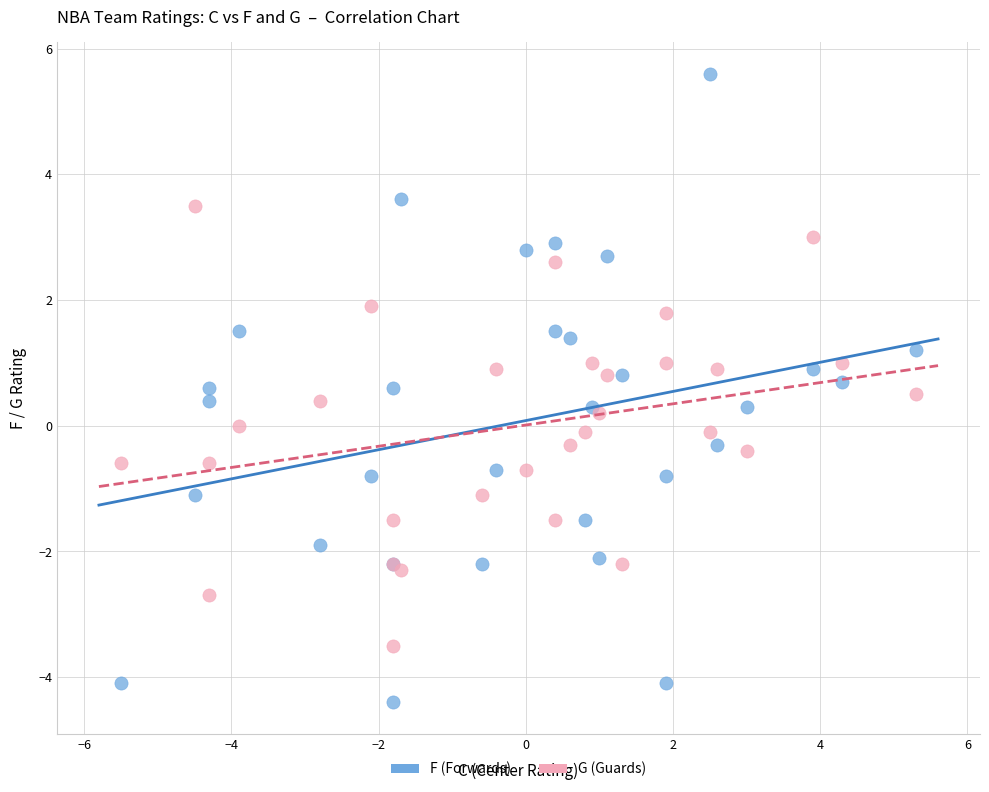

Which series contains the lowest Y value?

F (Forwards)